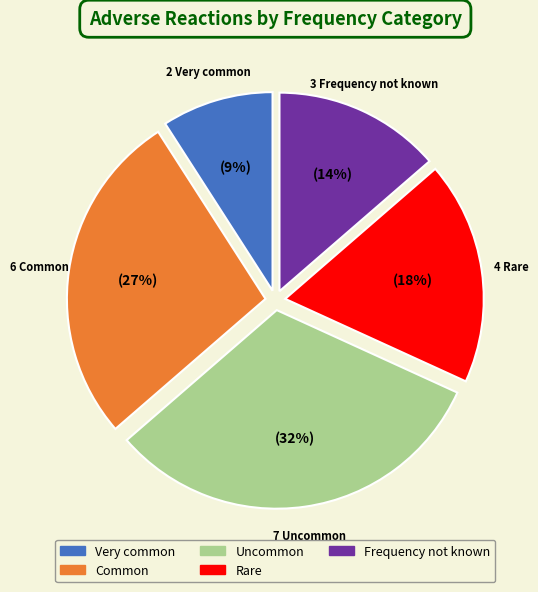

Combined, do Frequency not known and Very common account for over 50%?

No